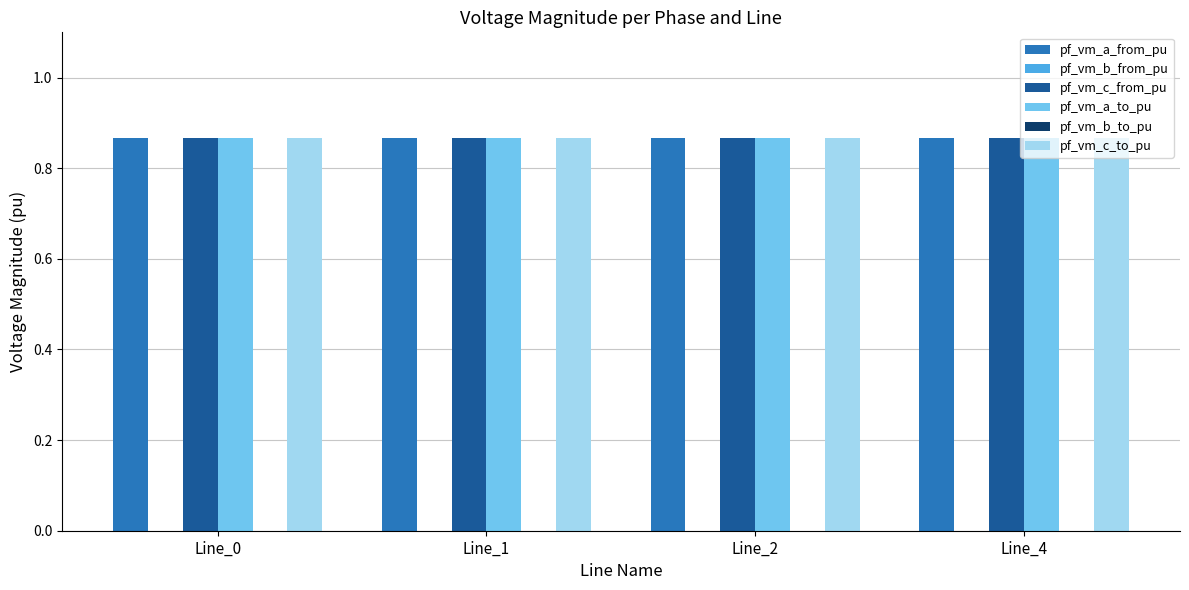

At which category is the sum across all series the highest?

Line_0